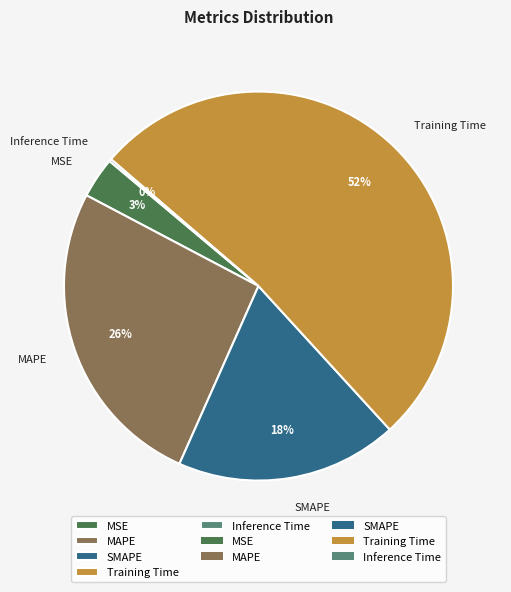

What is the largest slice in the pie chart?

Training Time